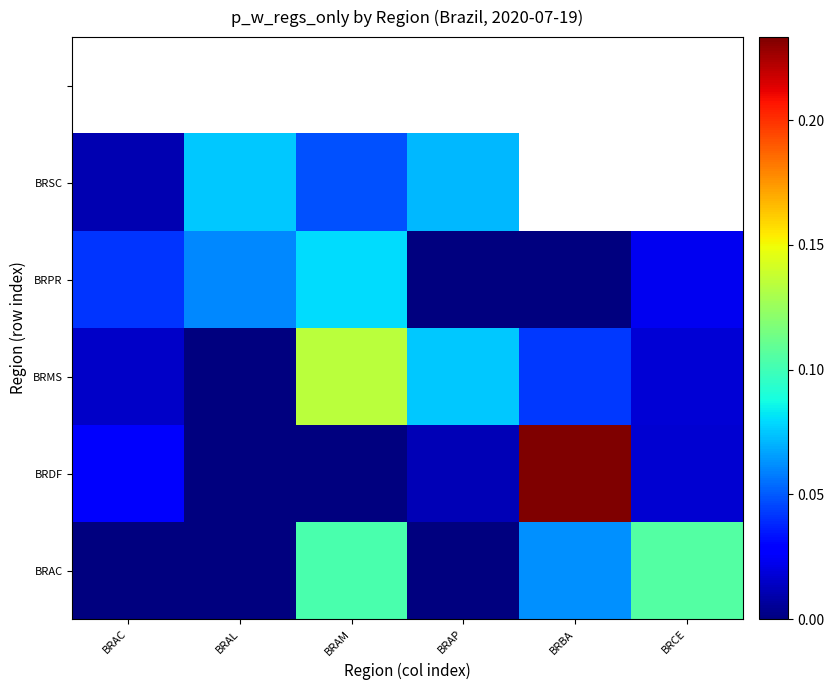

Which series changed the most between BRAL and BRAP?

BRMS